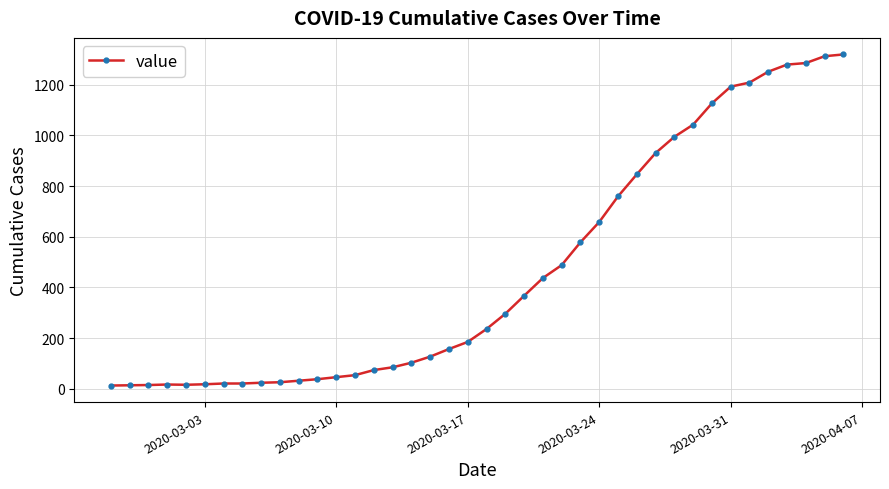

What is the average value?

467